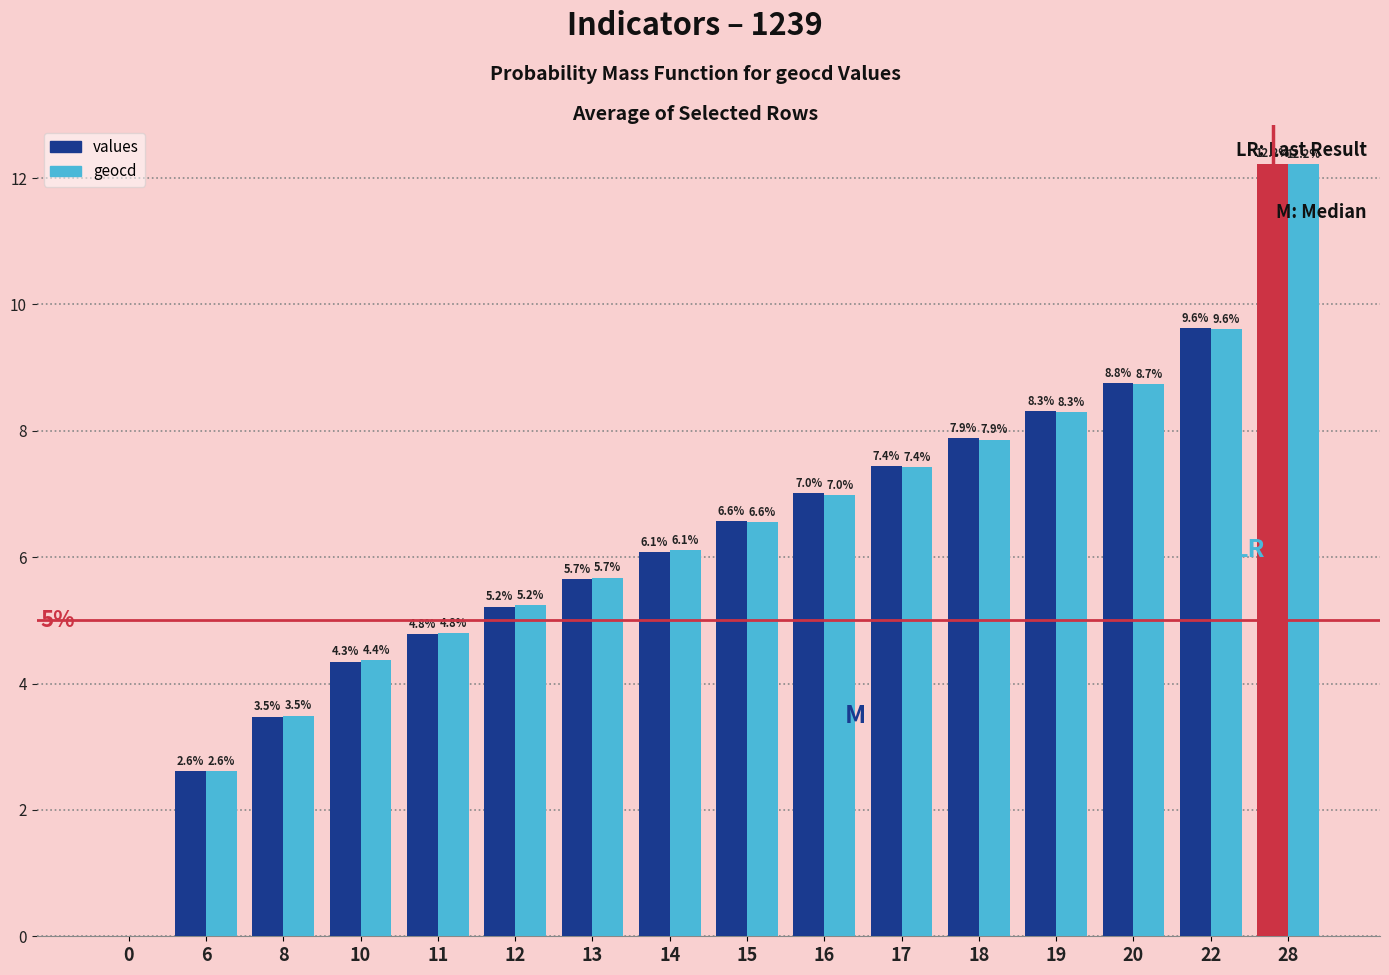

How many values in the geocd series exceed 6?

9